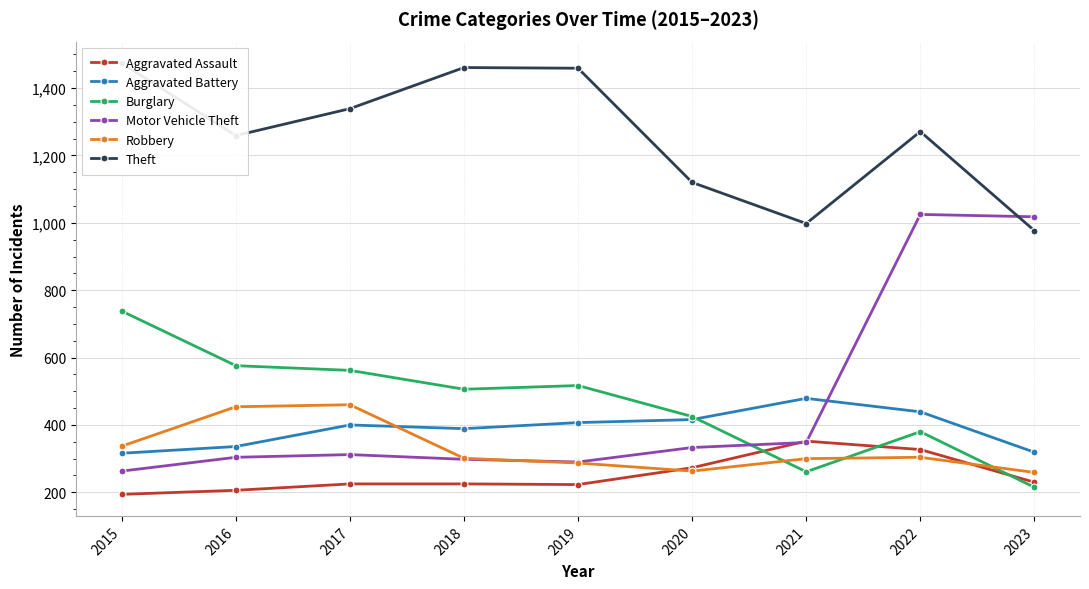

Which series has the largest range (max minus min)?

Motor Vehicle Theft